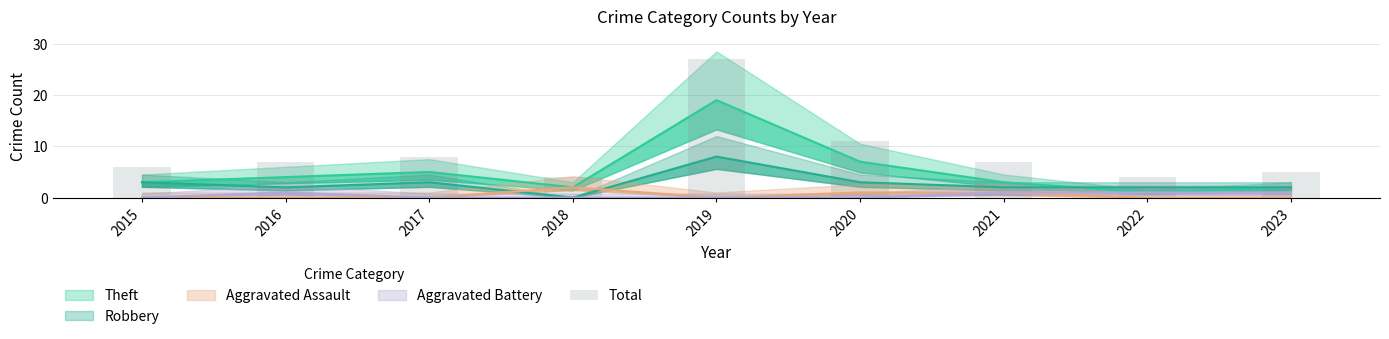

Does the chart contain any negative values?

No